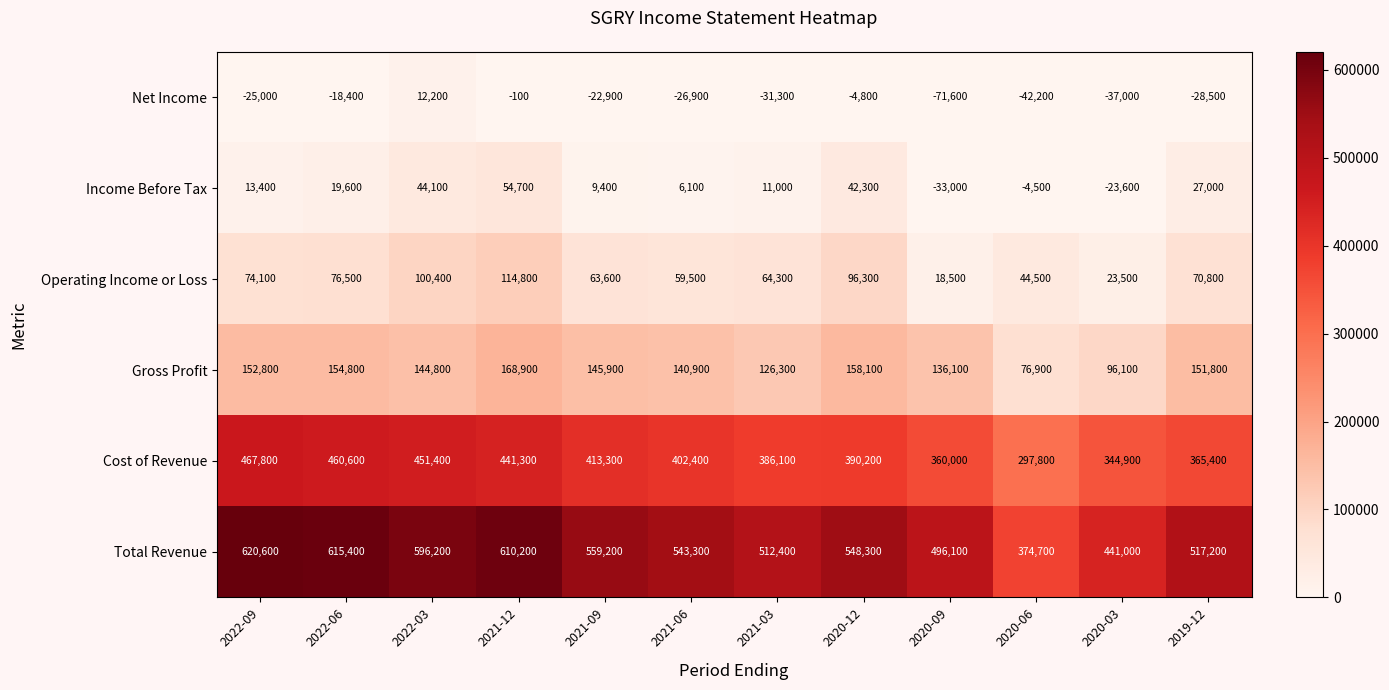

Which series has the largest range (max minus min)?

Total Revenue